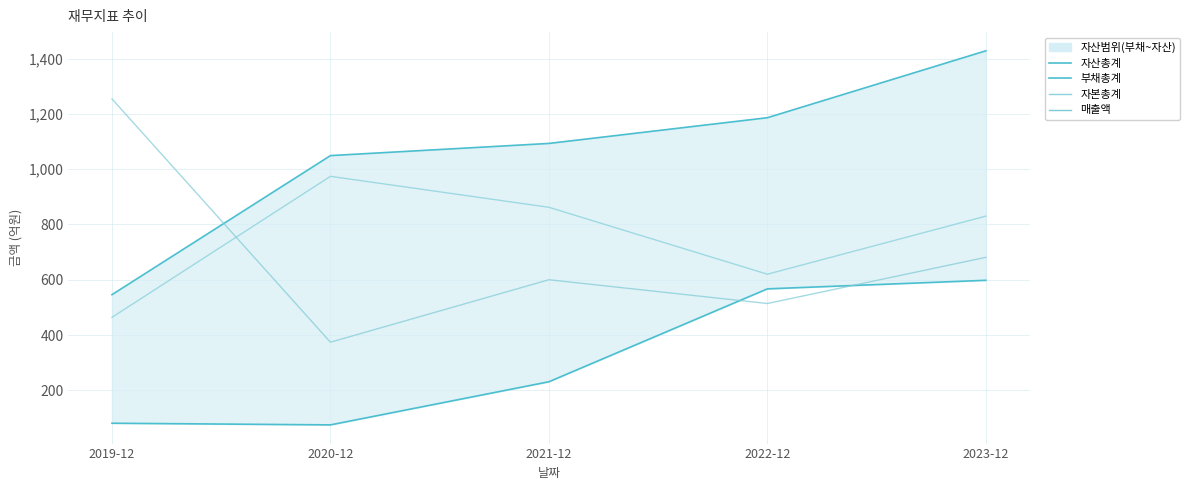

True or false: 자산총계(상단) and 매출액 intersect in this chart.

True